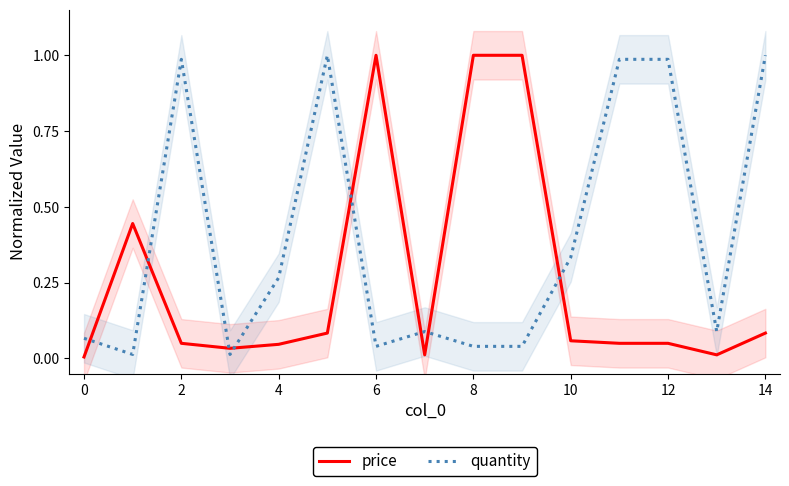

Which series has the largest total across all categories?

quantity